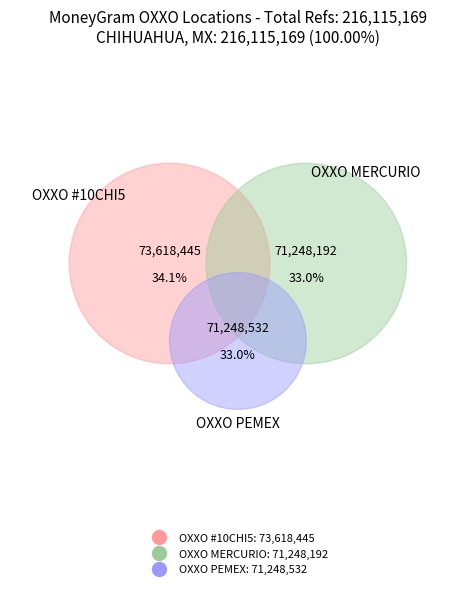

Between CADENA COMERCIAL OXXO SA DE CV - #10CHI5 and OXXO - PEMEX CUF, which is larger?

CADENA COMERCIAL OXXO SA DE CV - #10CHI5